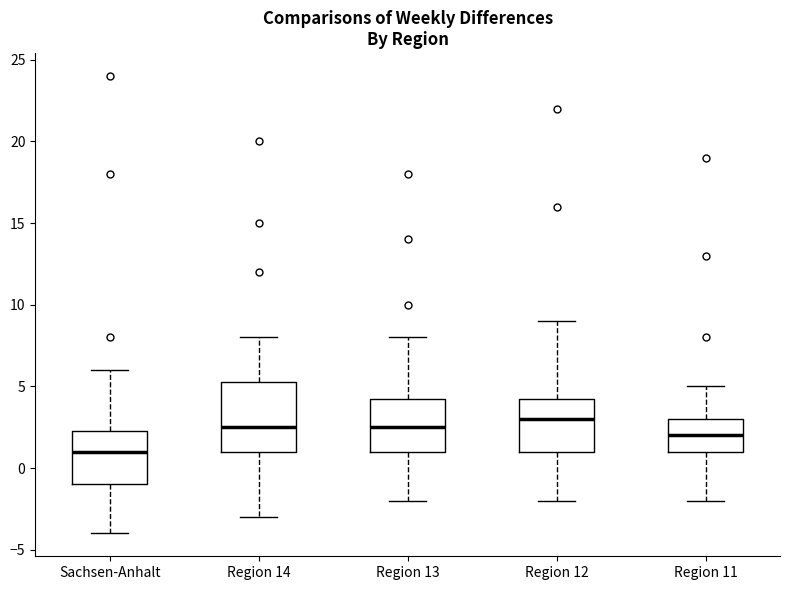

Where does the lower whisker of the box for Region 11 end on the y-axis? The values are not printed on the chart, so give them approximately, as read against the axis.

-2.0